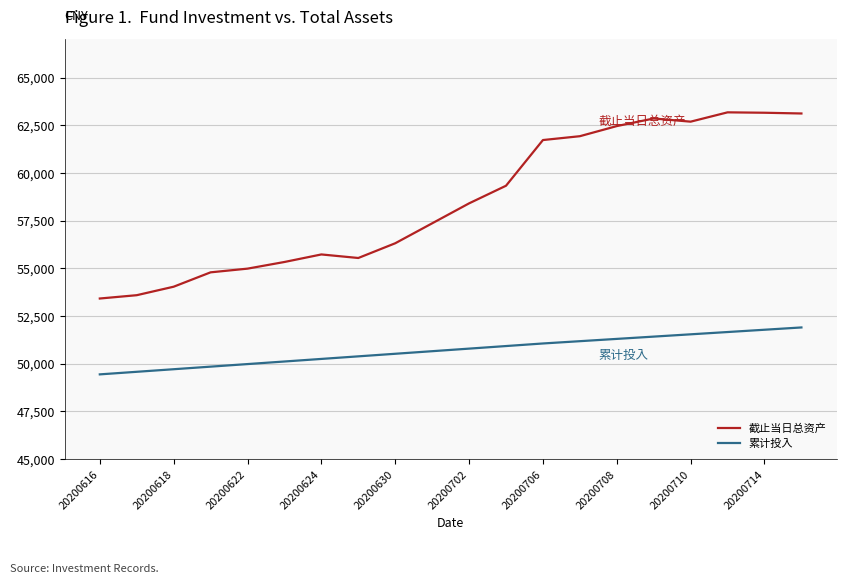

List the series in order of their overall mean, highest first.

截止当日总资产, 累计投入